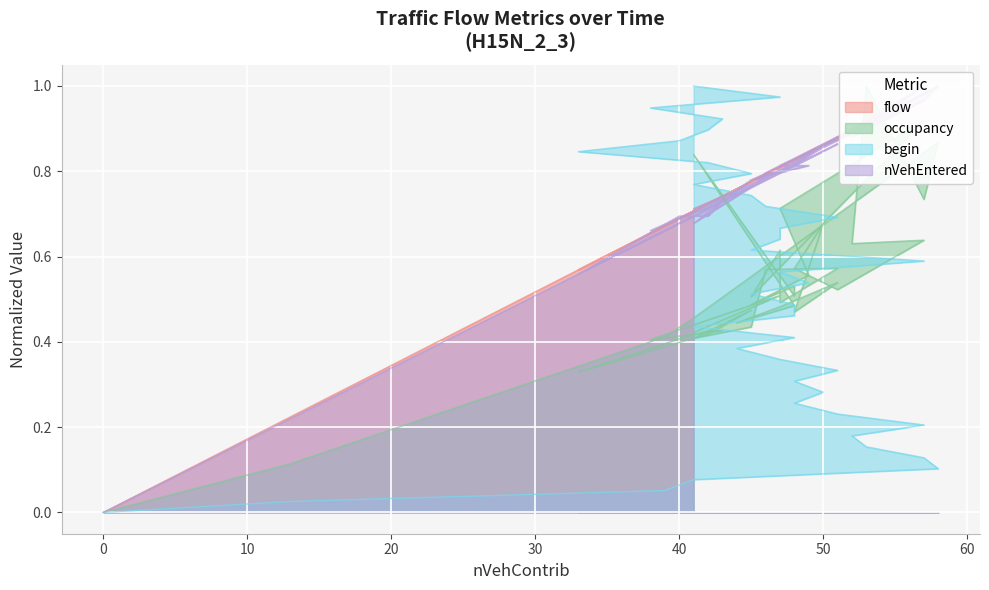

Which label corresponds to the largest value in the chart?

58